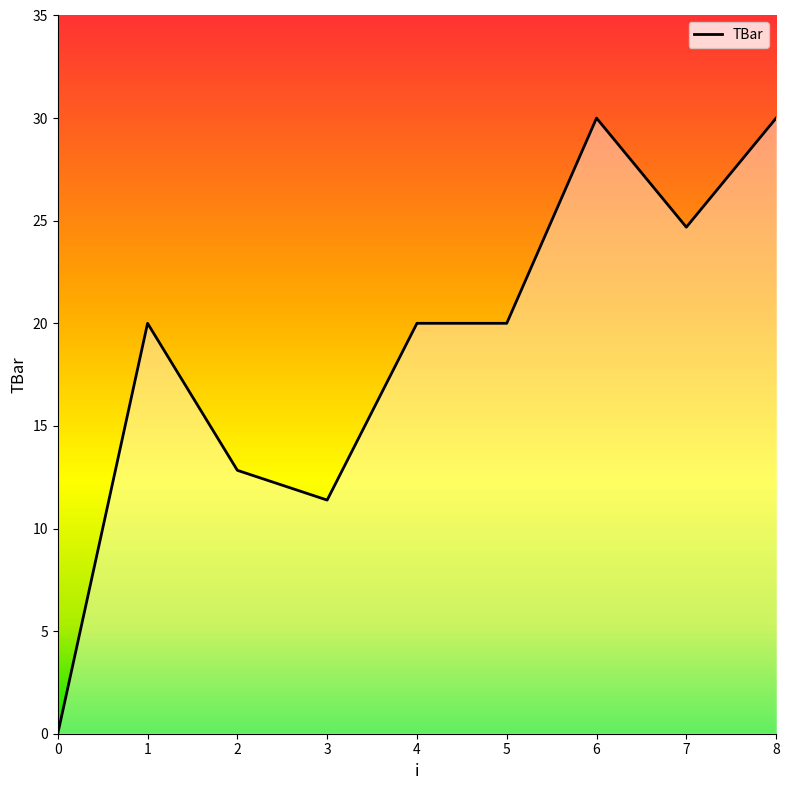

What is the difference between the values at 7 and 2?

11.9